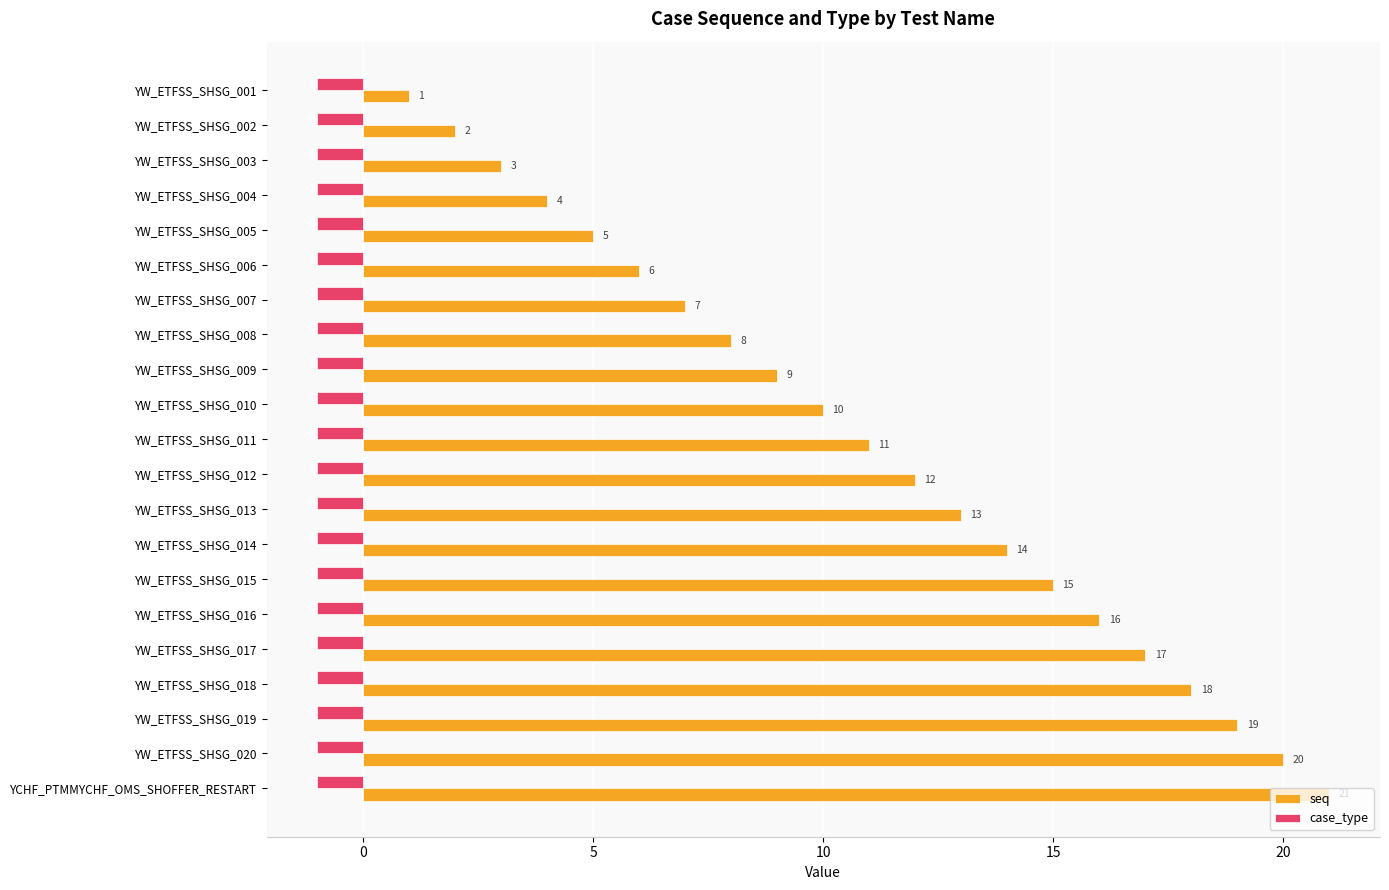

Which series has the largest range (max minus min)?

seq